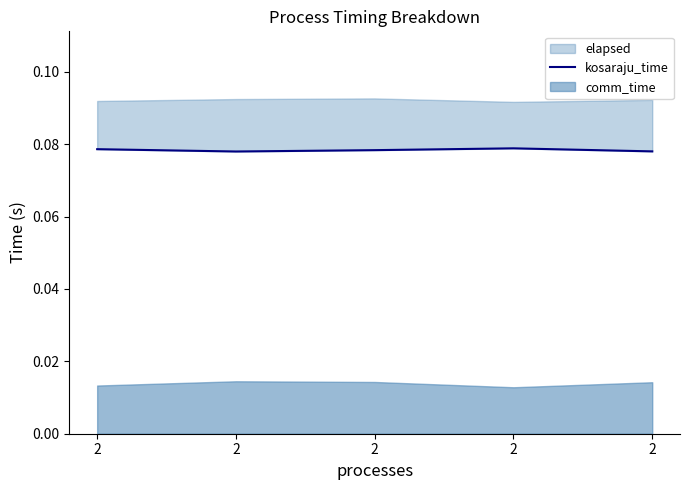

What is the average value?

0.1